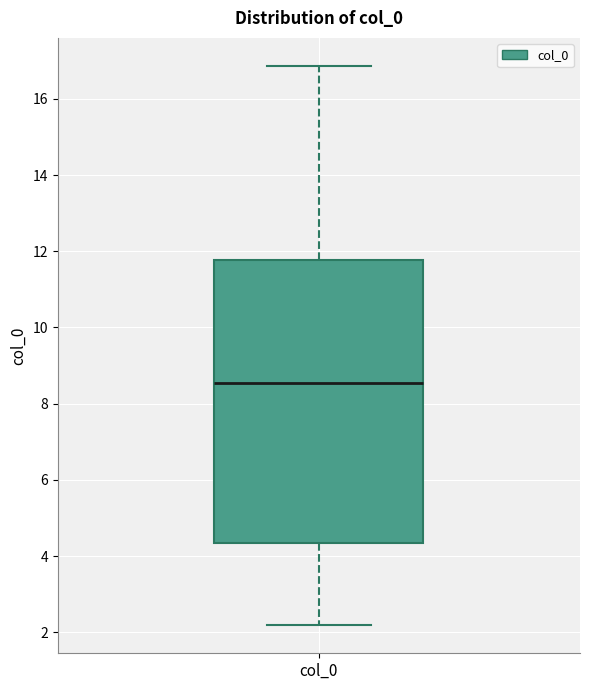

Where does the median line of the box for col_0 sit on the y-axis? The values are not printed on the chart, so give them approximately, as read against the axis.

8.6